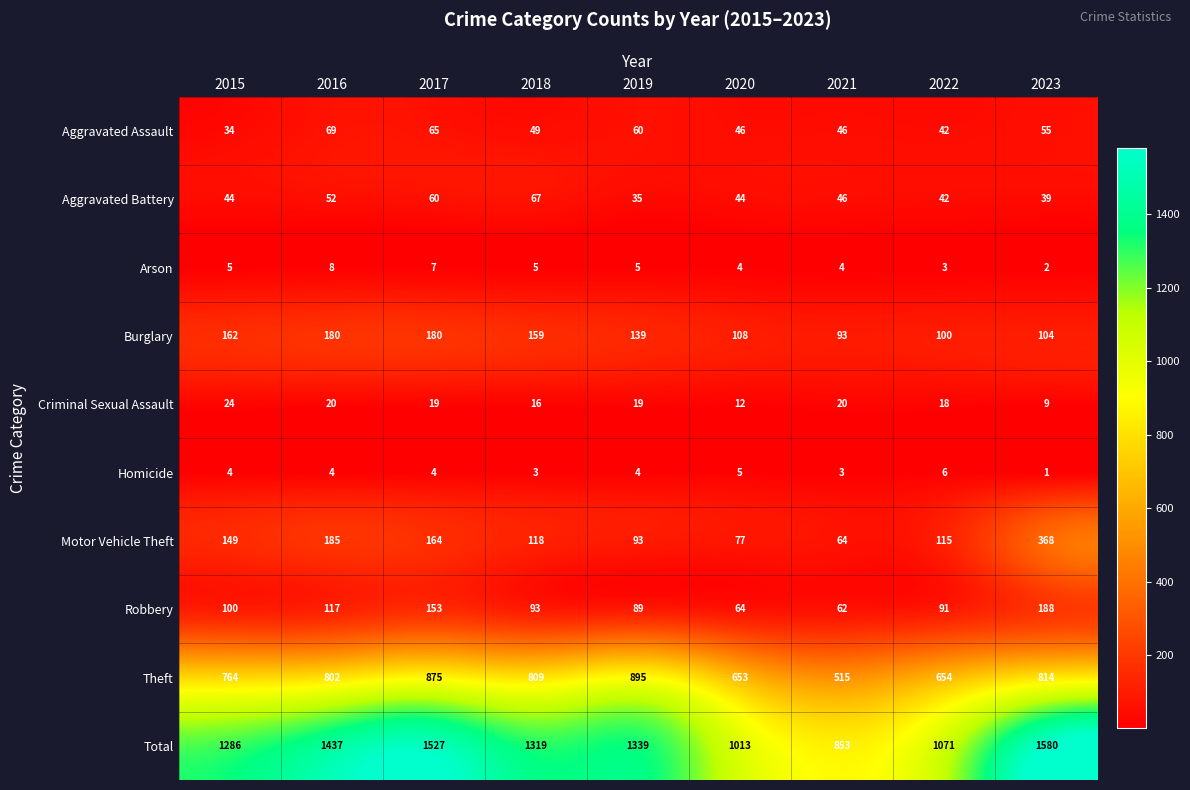

Is it true that Aggravated Battery equals 44 at 2015?

True